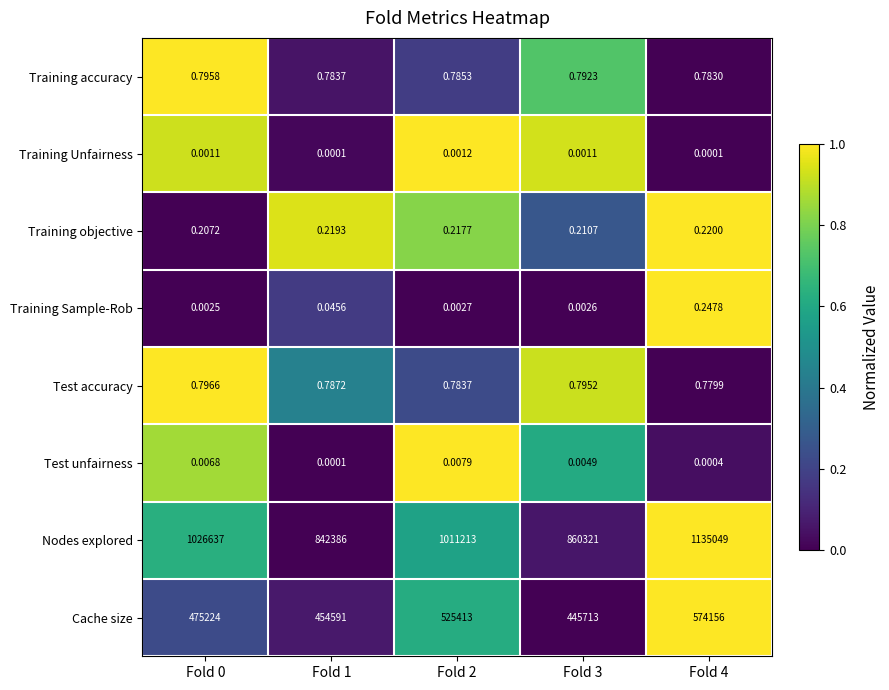

Which series changed the most between Fold 0 and Fold 4?

Nodes explored